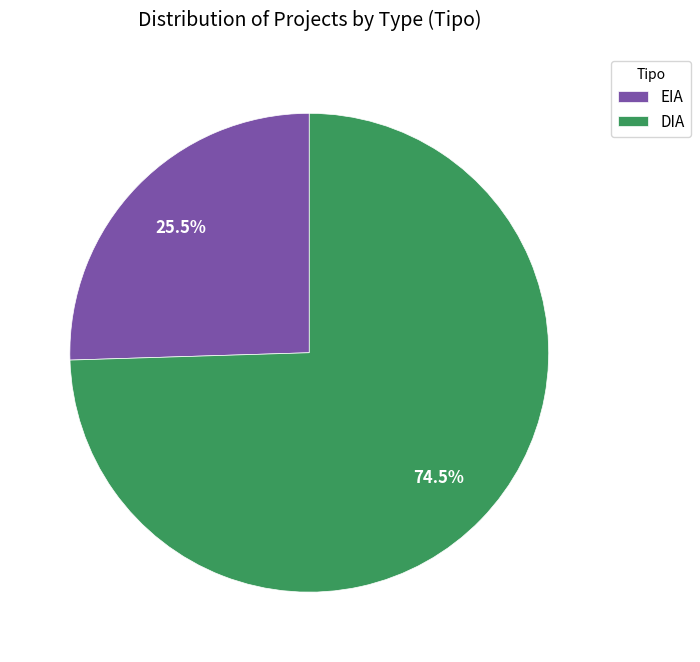

How many slices are in this pie chart?

2